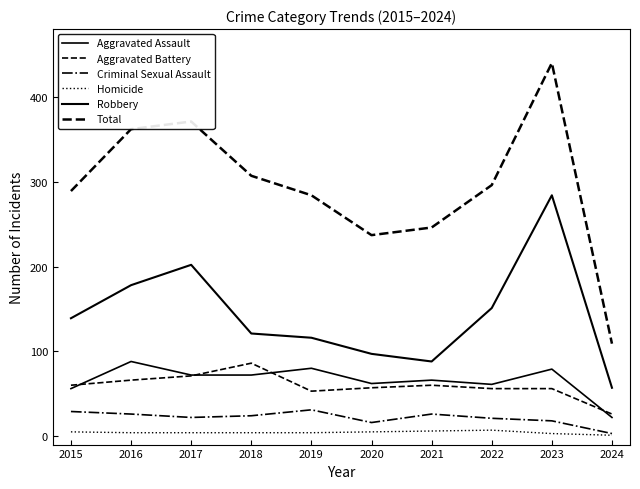

Is the value of Criminal Sexual Assault at 2015 greater than the value of Total at 2020?

No